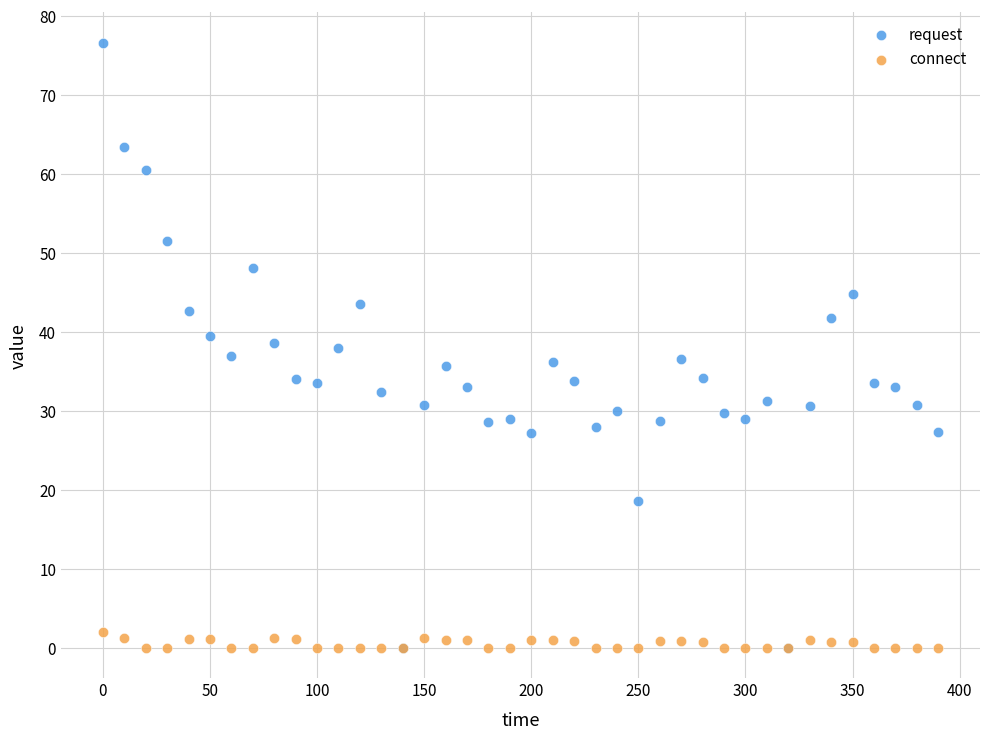

What are all the series names shown in the legend?

request, connect